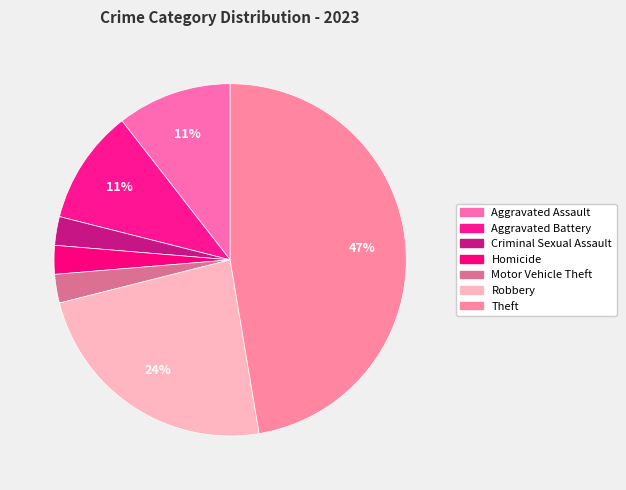

True or false: Robbery accounts for 24% of the total.

True